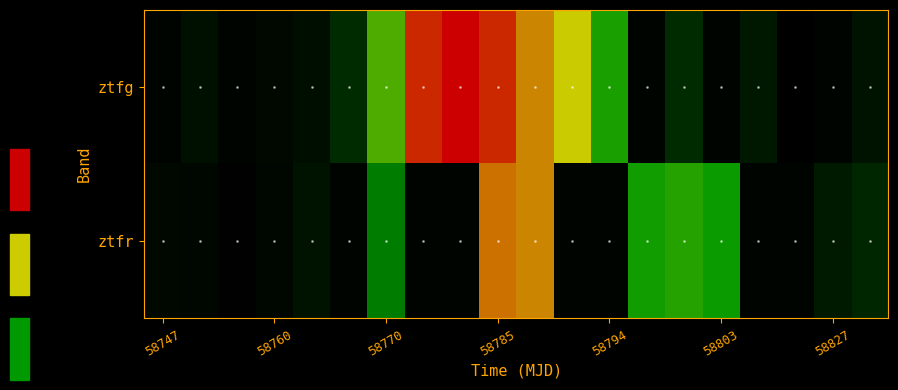

Which series has the widest spread of values?

ztfg